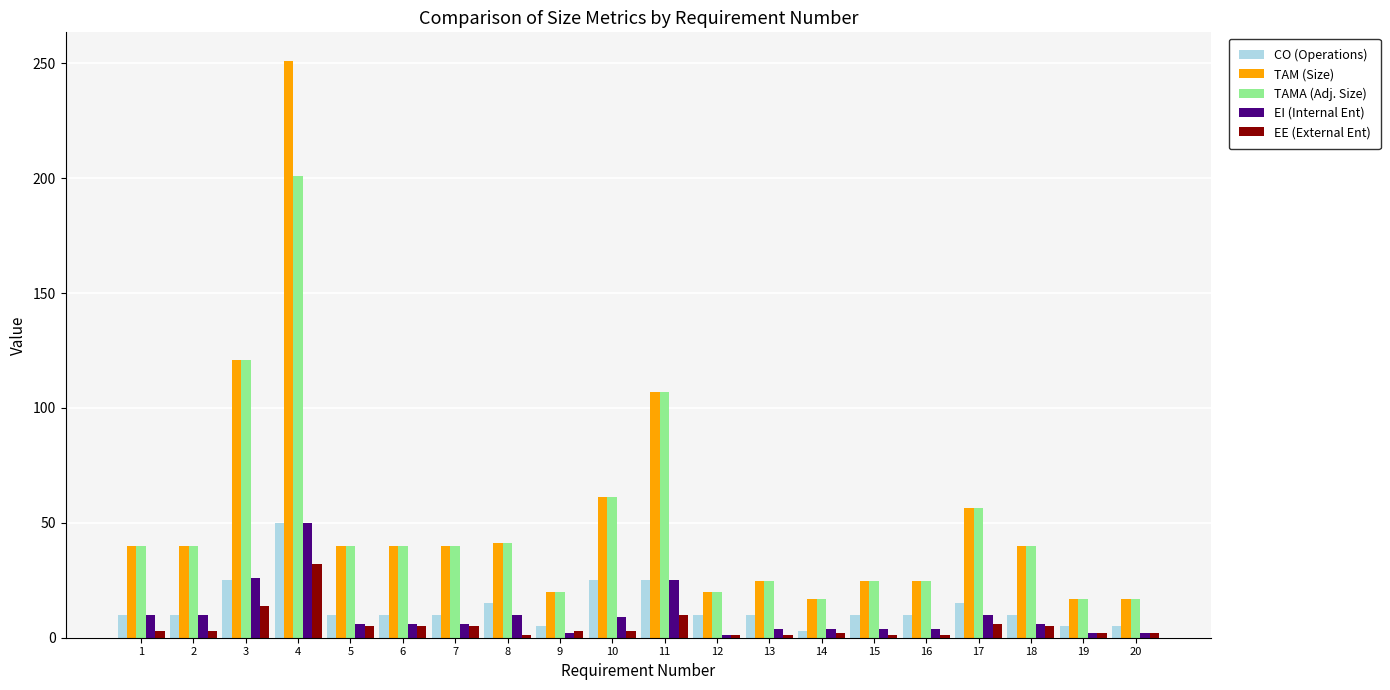

What is the maximum value shown in the chart?

250.9